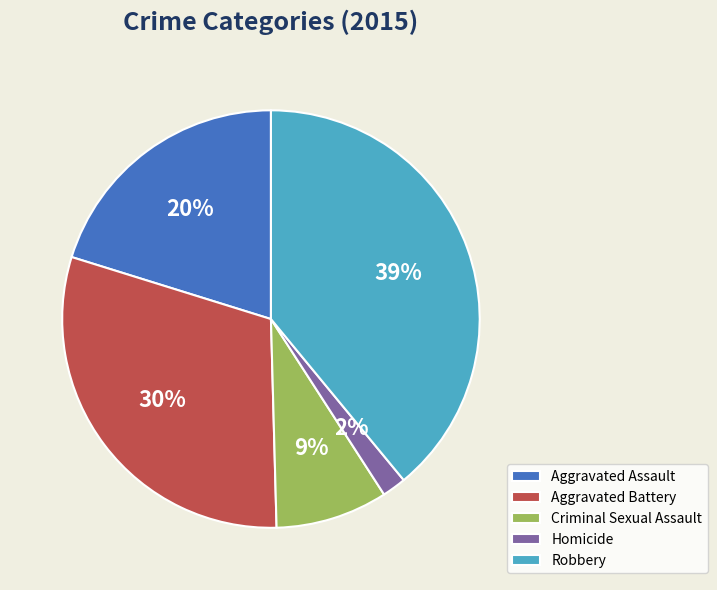

Between Aggravated Battery and Aggravated Assault, which is larger?

Aggravated Battery